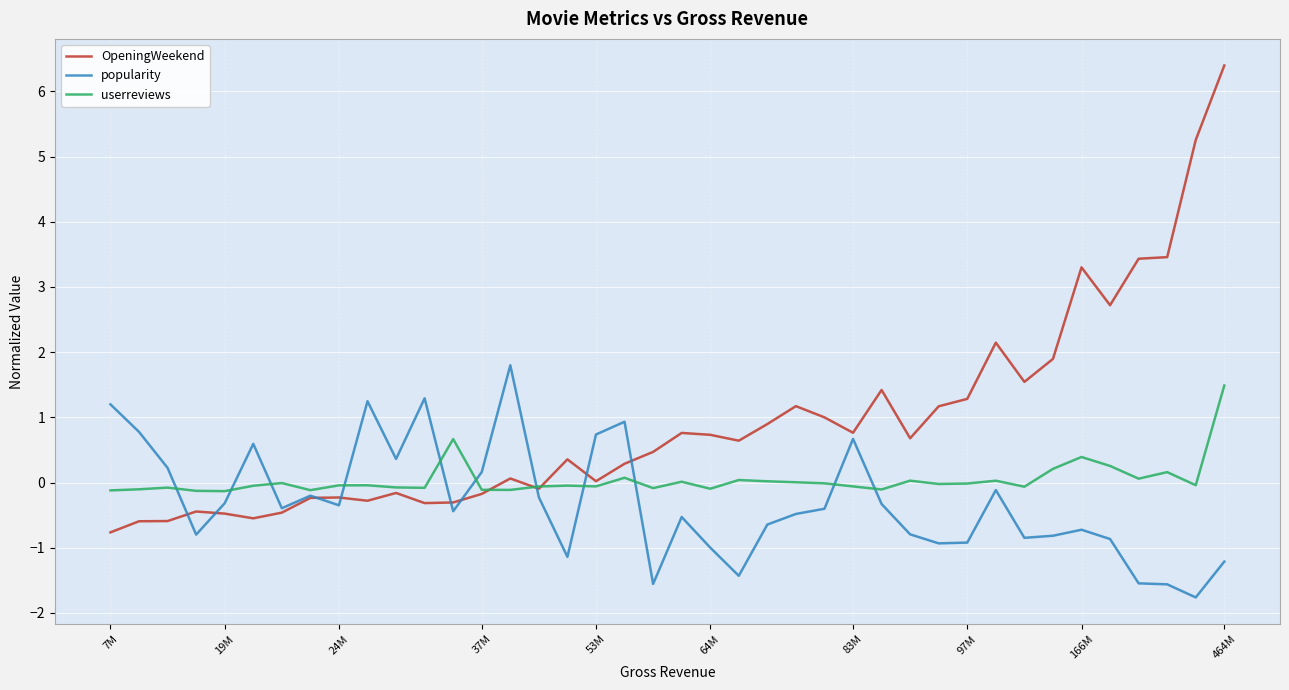

What is the greatest value displayed?

6.4